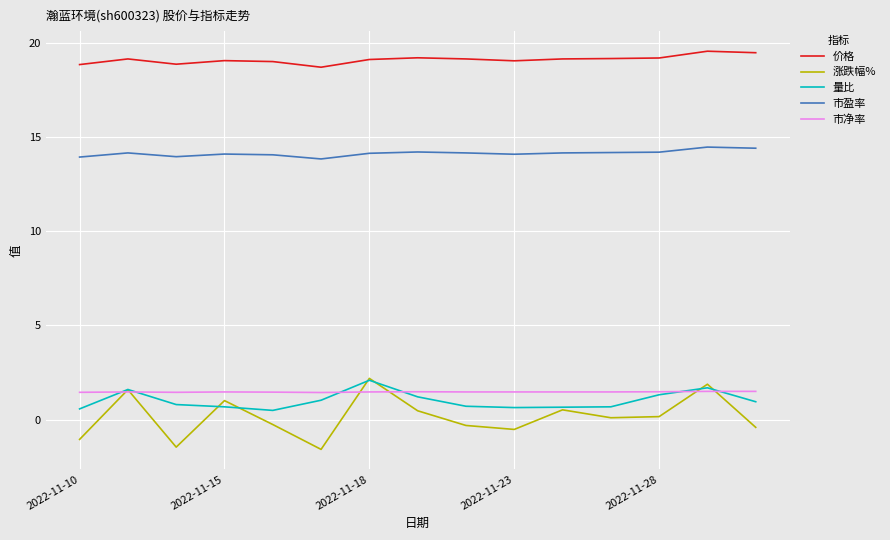

True or false: 价格 and 涨跌幅% cross at least once.

False